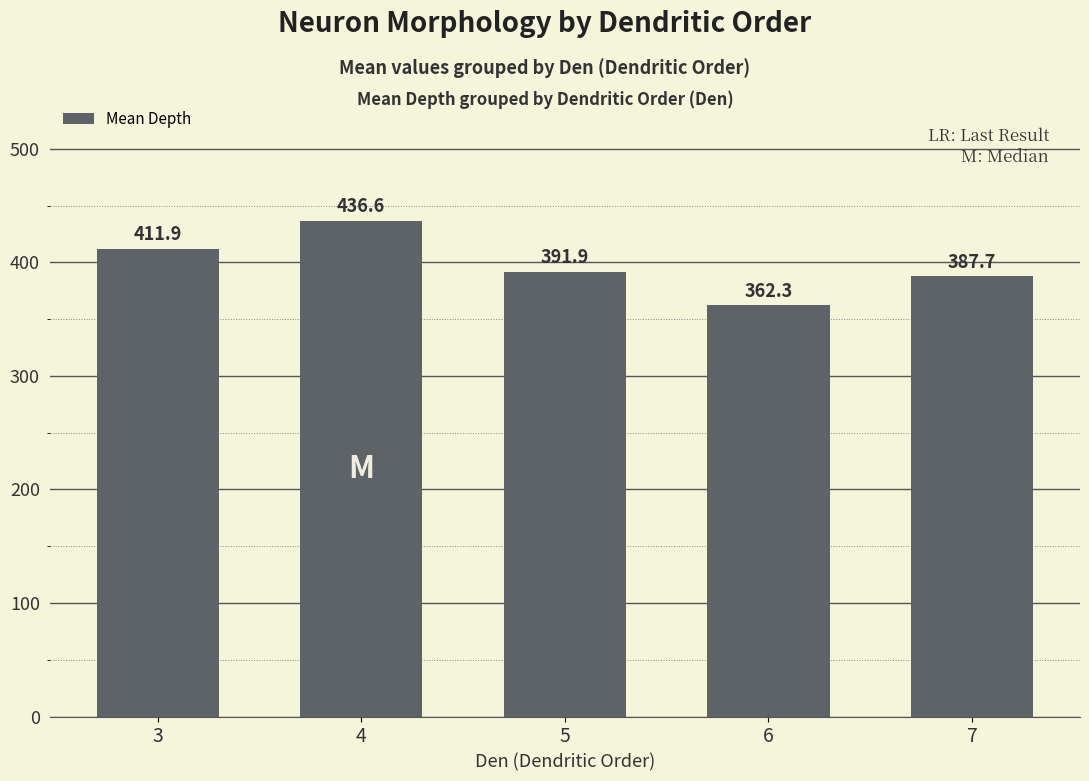

How many values exceed 391?

3